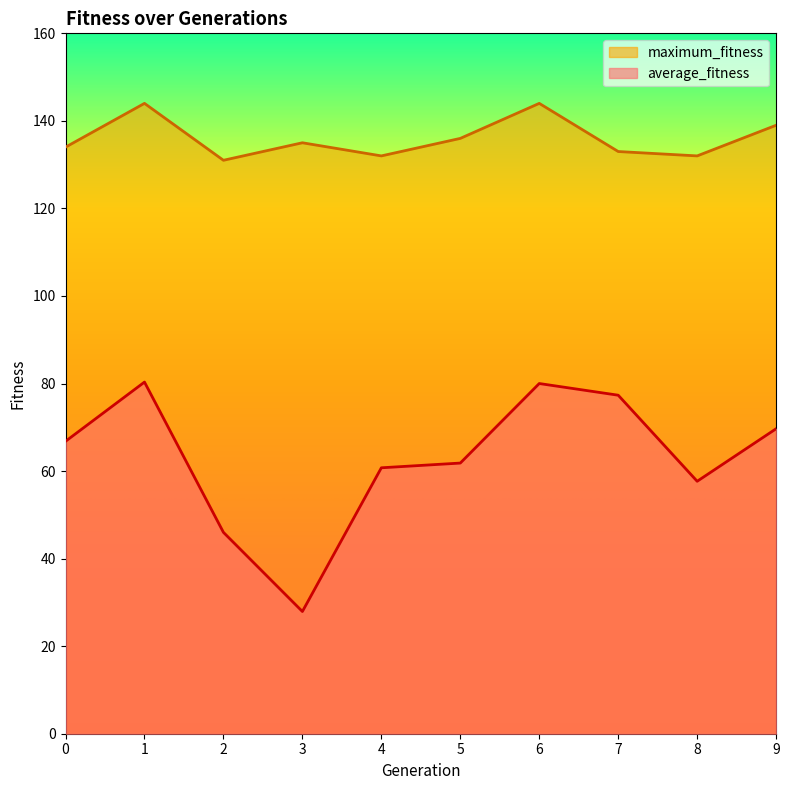

How many interior local peaks does the average_fitness series have?

2